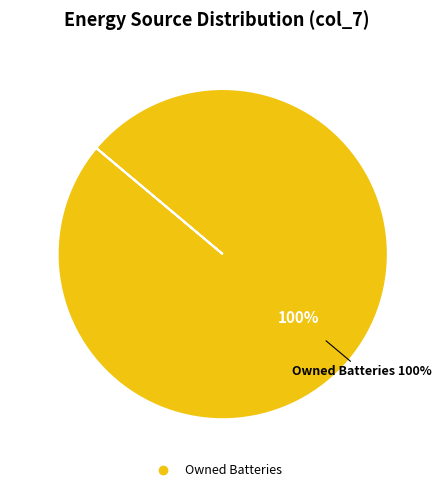

Does any single category account for the majority?

Yes